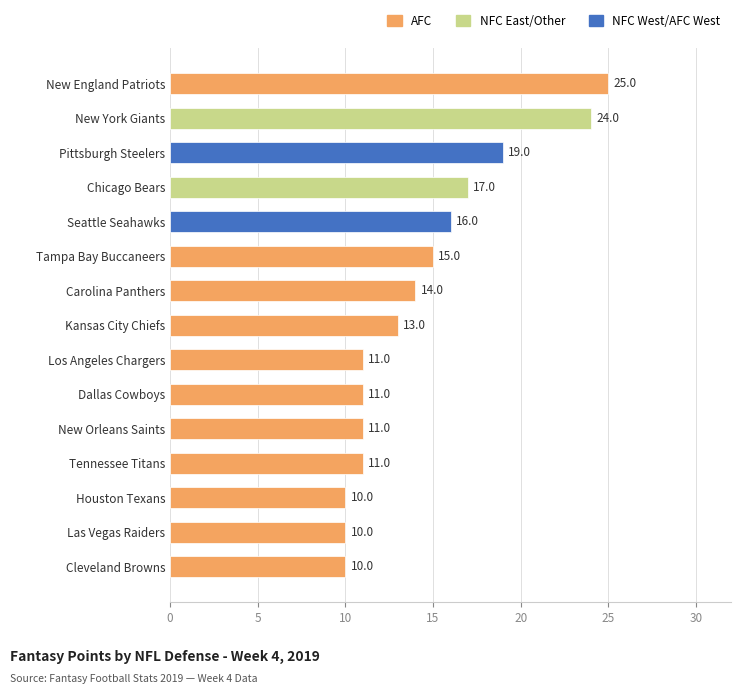

The value at New Orleans Saints is 20. True or false?

False